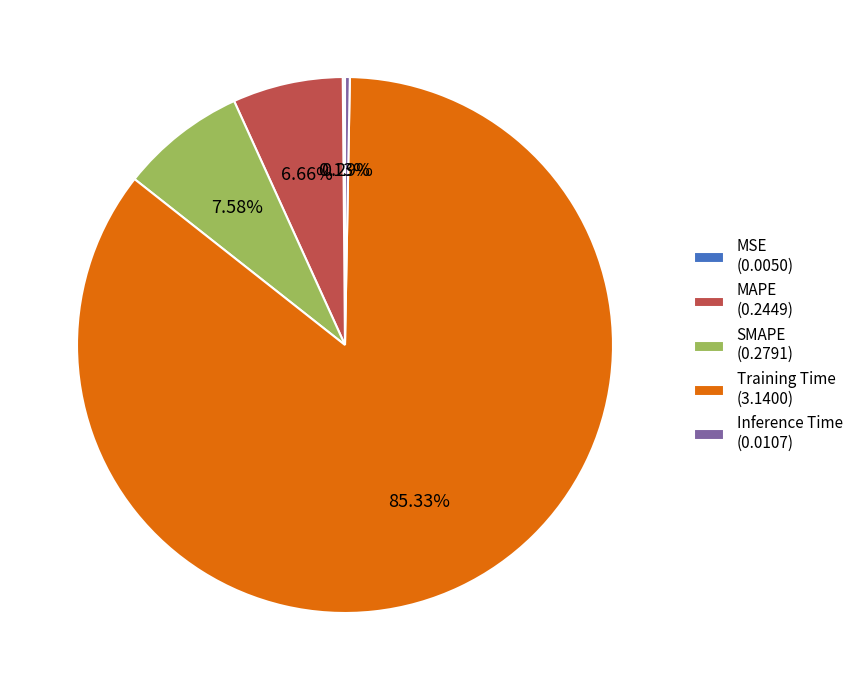

What percentage is the Training Time slice, to the nearest percent?

85%